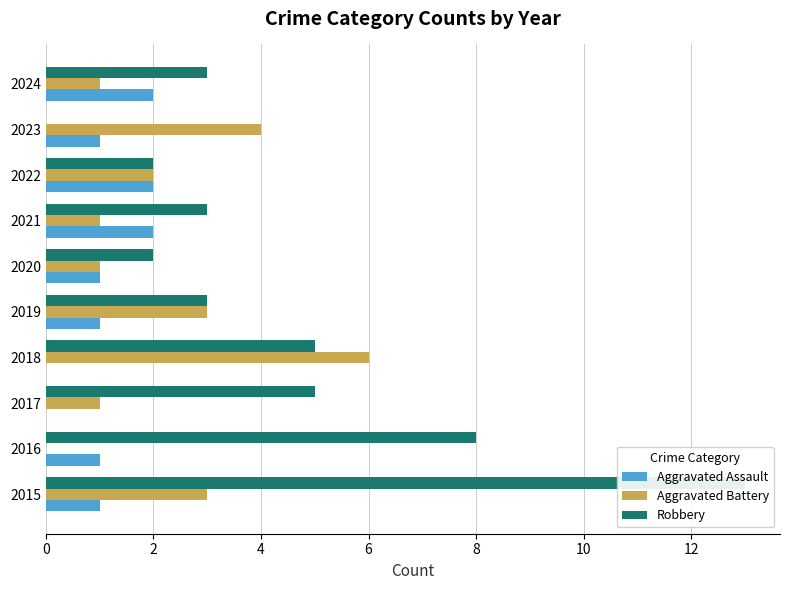

What is the label of the 8th bar from the right?

4